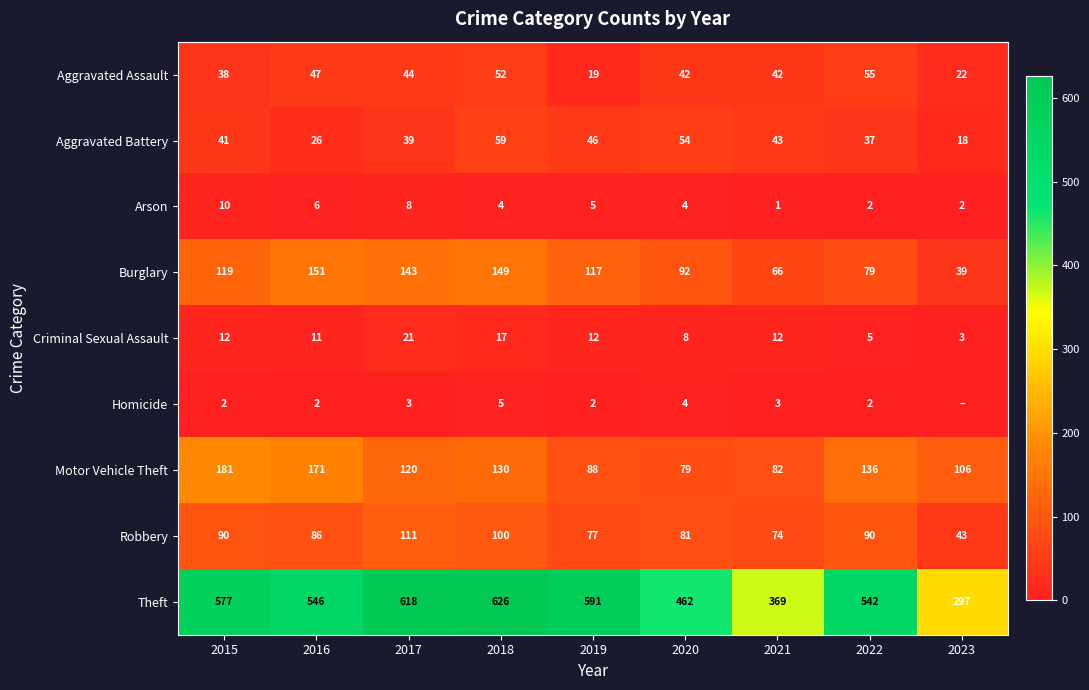

What is the average value of the Burglary series?

106